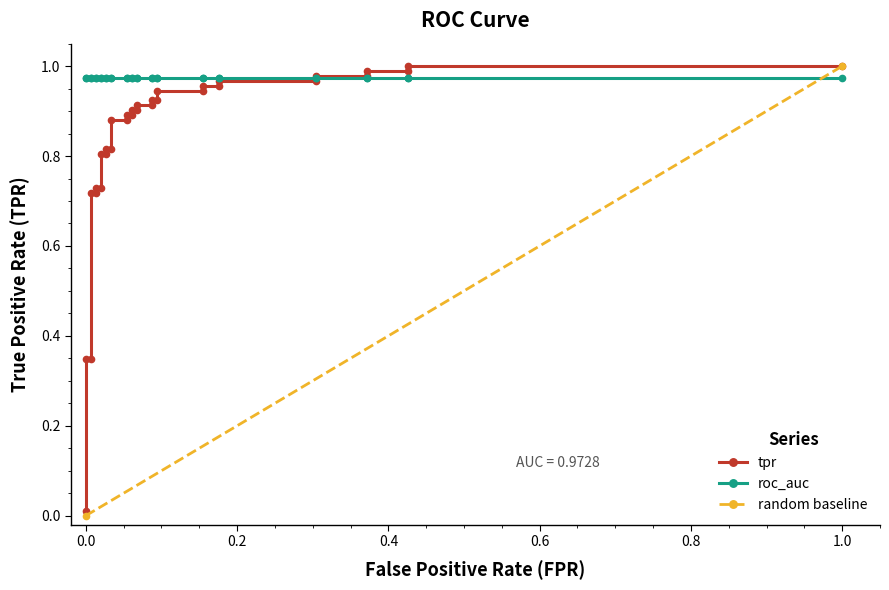

True or false: tpr has more than 0 interior local peaks.

False